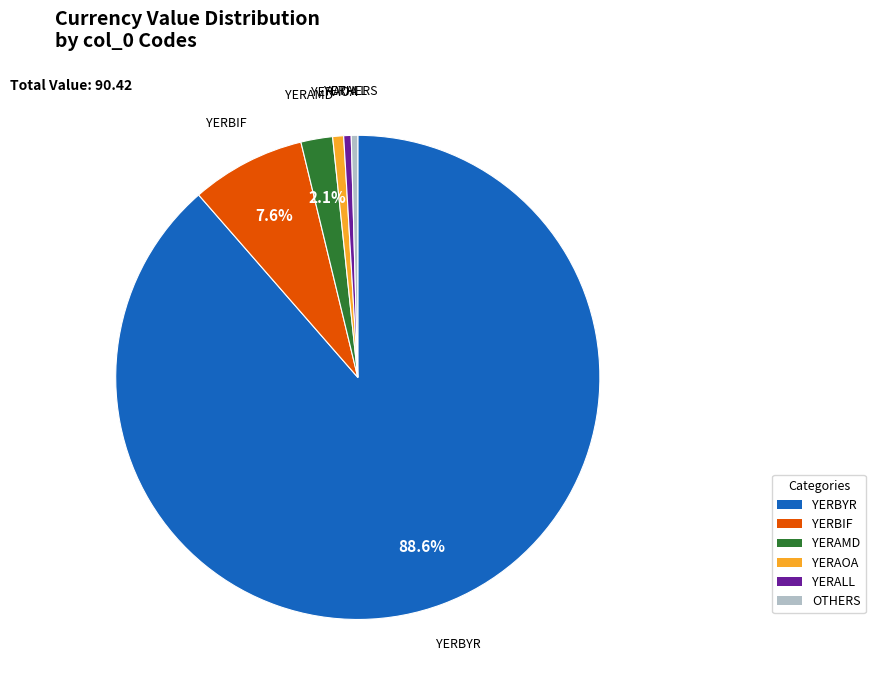

Is there a majority slice in this chart?

Yes